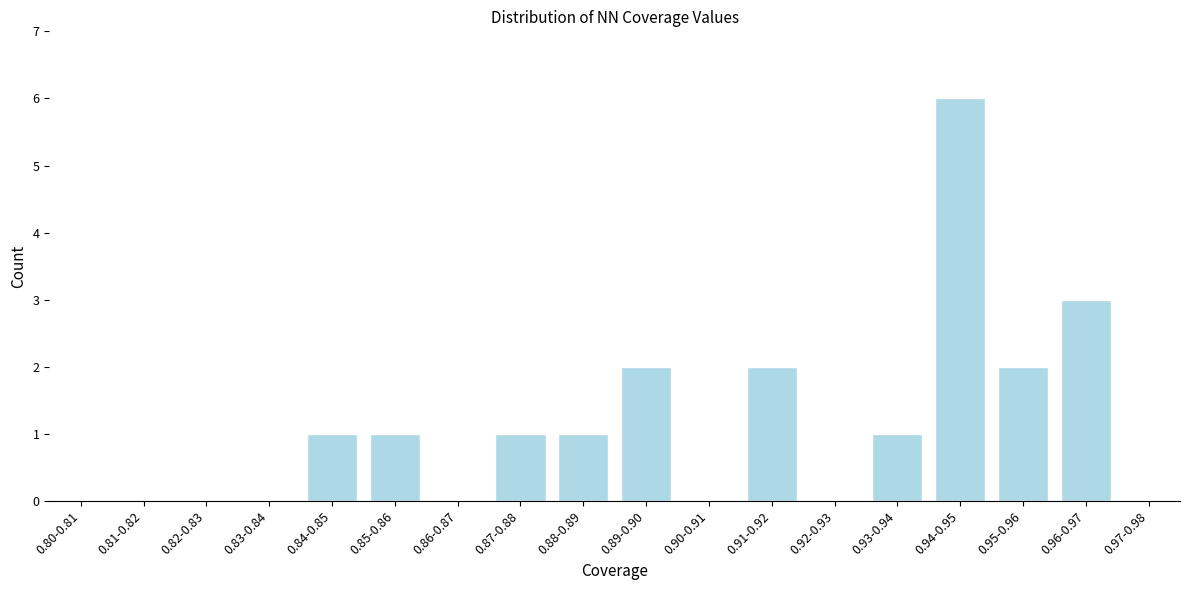

Reading right to left, what are all the values shown in this chart?

0.97-0.98=0	0.96-0.97=3	0.95-0.96=2	0.94-0.95=6	0.93-0.94=1	0.92-0.93=0	0.91-0.92=2	0.90-0.91=0	0.89-0.90=2	0.88-0.89=1	0.87-0.88=1	0.86-0.87=0	0.85-0.86=1	0.84-0.85=1	0.83-0.84=0	0.82-0.83=0	0.81-0.82=0	0.80-0.81=0